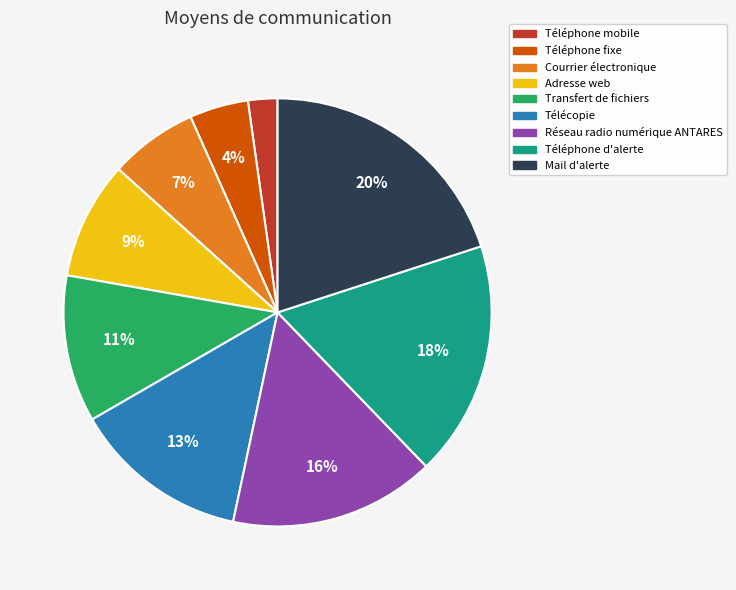

Is the sum of Transfert de fichiers and Téléphone d'alerte greater than half?

No